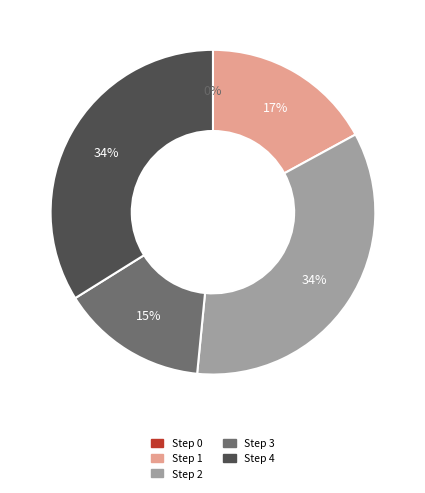

To the nearest percent, what is the average slice percentage?

20%